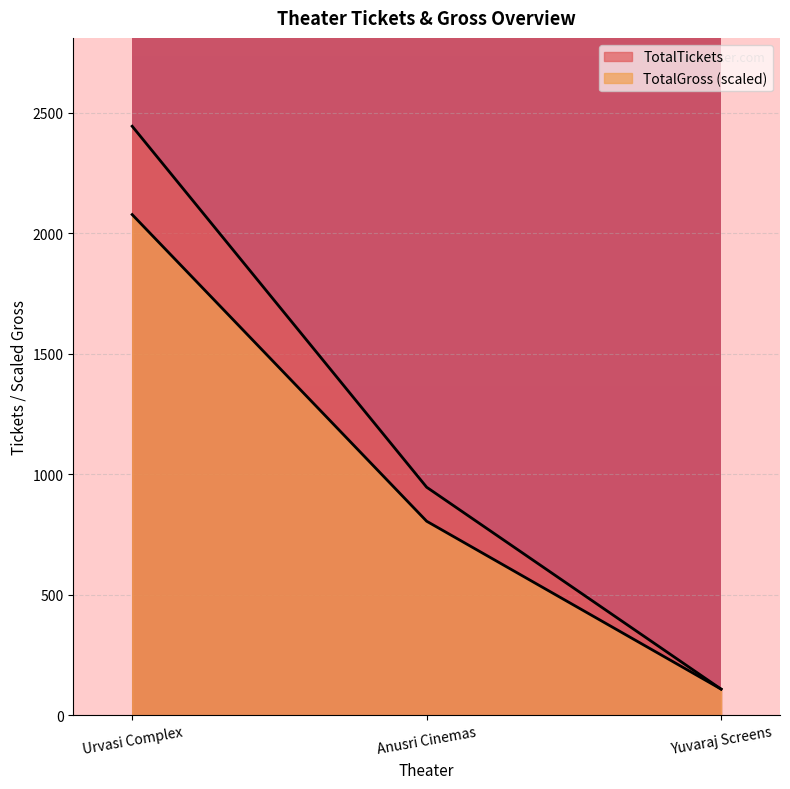

At which label is TotalGross closest to 1092?

Anusri Cinemas